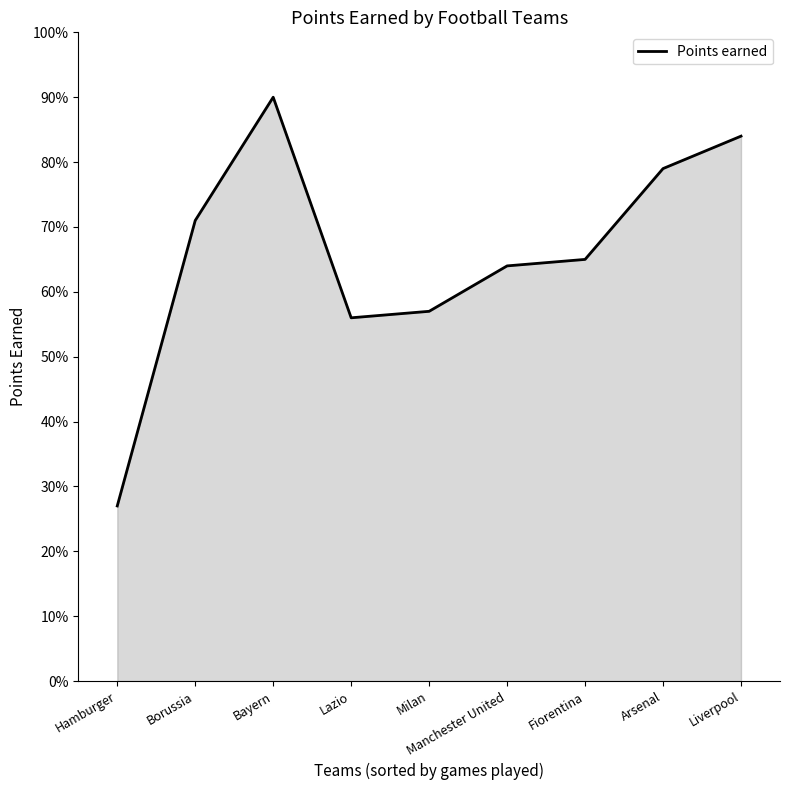

True or false: the data has more than 0 interior local peaks.

True